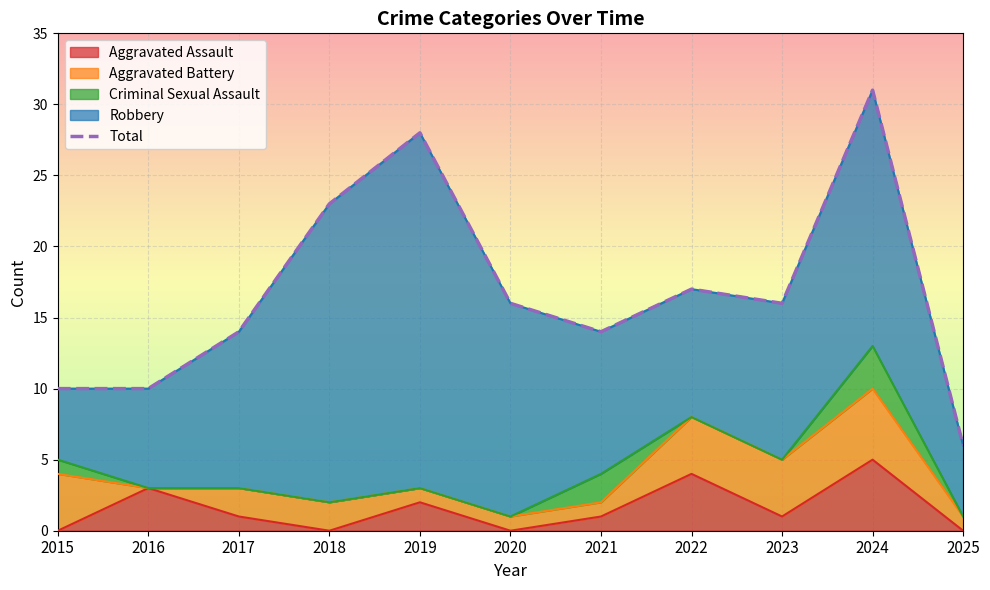

What is the difference between the maximum and minimum values?

25